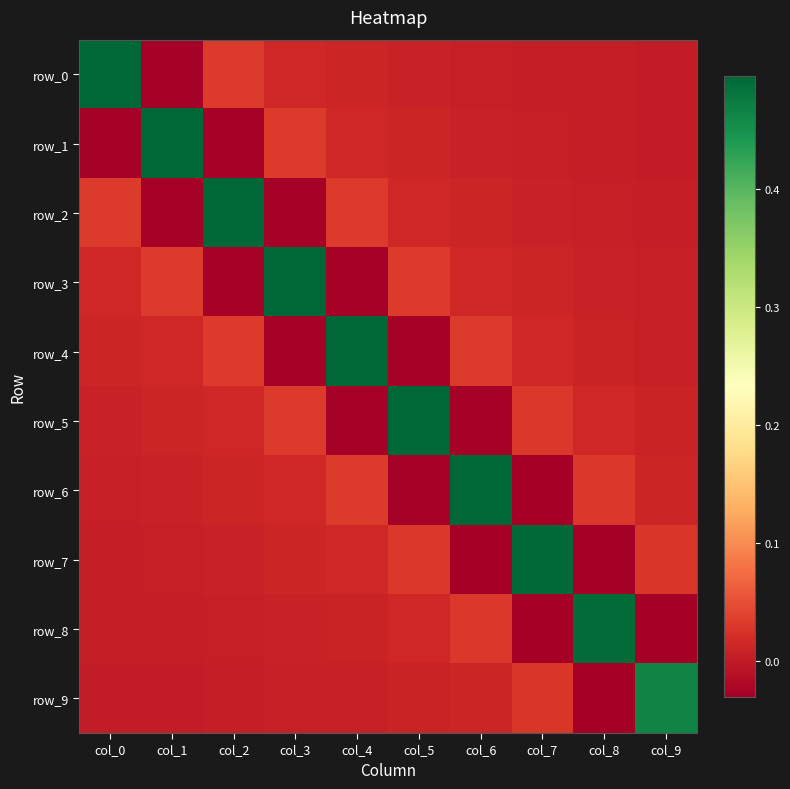

Reading left to right, extract all data points from this chart.

row_0: col_0=0.5	col_1=-0.0	col_2=0.0	col_3=0.0	col_4=0.0	col_5=0.0	col_6=0.0	col_7=0.0	col_8=0.0	col_9=0.0
row_1: col_0=-0.0	col_1=0.5	col_2=-0.0	col_3=0.0	col_4=0.0	col_5=0.0	col_6=0.0	col_7=0.0	col_8=0.0	col_9=0.0
row_2: col_0=0.0	col_1=-0.0	col_2=0.5	col_3=-0.0	col_4=0.0	col_5=0.0	col_6=0.0	col_7=0.0	col_8=0.0	col_9=0.0
row_3: col_0=0.0	col_1=0.0	col_2=-0.0	col_3=0.5	col_4=-0.0	col_5=0.0	col_6=0.0	col_7=0.0	col_8=0.0	col_9=0.0
row_4: col_0=0.0	col_1=0.0	col_2=0.0	col_3=-0.0	col_4=0.5	col_5=-0.0	col_6=0.0	col_7=0.0	col_8=0.0	col_9=0.0
row_5: col_0=0.0	col_1=0.0	col_2=0.0	col_3=0.0	col_4=-0.0	col_5=0.5	col_6=-0.0	col_7=0.0	col_8=0.0	col_9=0.0
row_6: col_0=0.0	col_1=0.0	col_2=0.0	col_3=0.0	col_4=0.0	col_5=-0.0	col_6=0.5	col_7=-0.0	col_8=0.0	col_9=0.0
row_7: col_0=0.0	col_1=0.0	col_2=0.0	col_3=0.0	col_4=0.0	col_5=0.0	col_6=-0.0	col_7=0.5	col_8=-0.0	col_9=0.0
row_8: col_0=0.0	col_1=0.0	col_2=0.0	col_3=0.0	col_4=0.0	col_5=0.0	col_6=0.0	col_7=-0.0	col_8=0.5	col_9=-0.0
row_9: col_0=0.0	col_1=0.0	col_2=0.0	col_3=0.0	col_4=0.0	col_5=0.0	col_6=0.0	col_7=0.0	col_8=-0.0	col_9=0.5